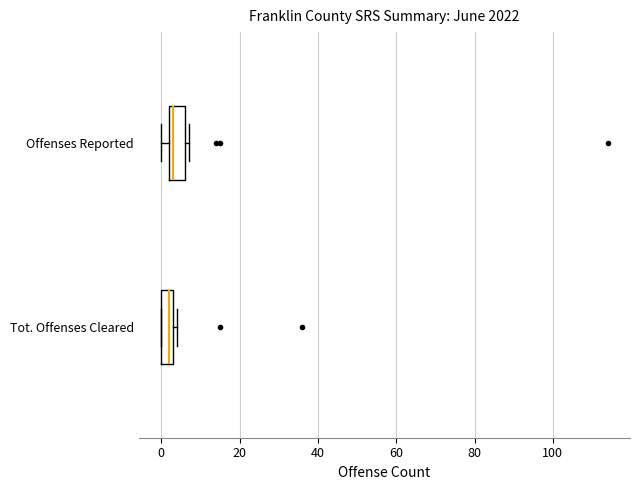

Reading bottom to top, read every box against the x-axis: the position of its median line, the range the box covers, and the ends of its whiskers. The values are not printed on the chart, so give them approximately, as read against the axis.

Tot. Offenses Cleared: median 2, box 0 to 4, whiskers 0 to 4 (just right of the box's right edge)
Offenses Reported: median 4, box 2 to 6, whiskers 0 to 8